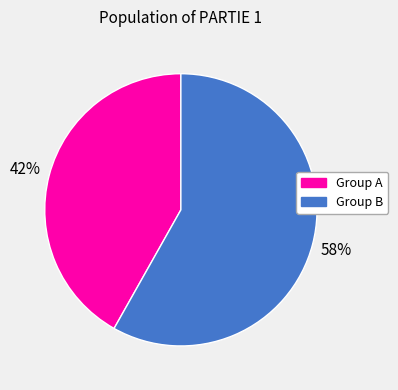

How many slices are in this pie chart?

2